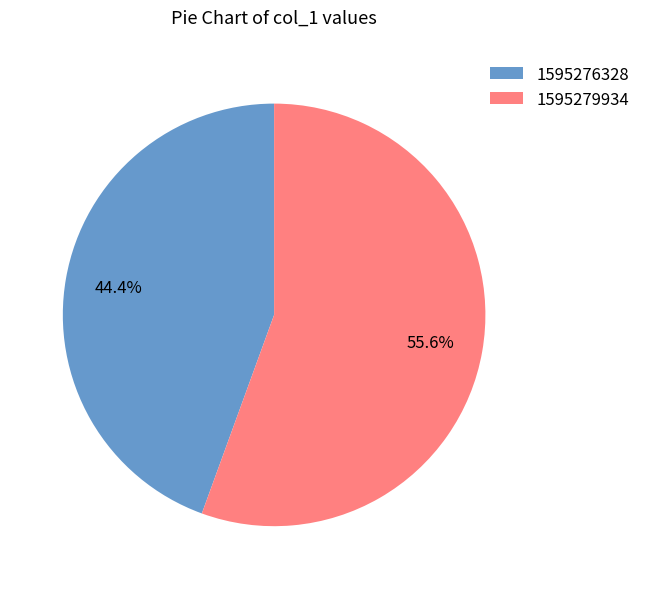

Rank the categories by value from highest to lowest.

1595279934, 1595276328